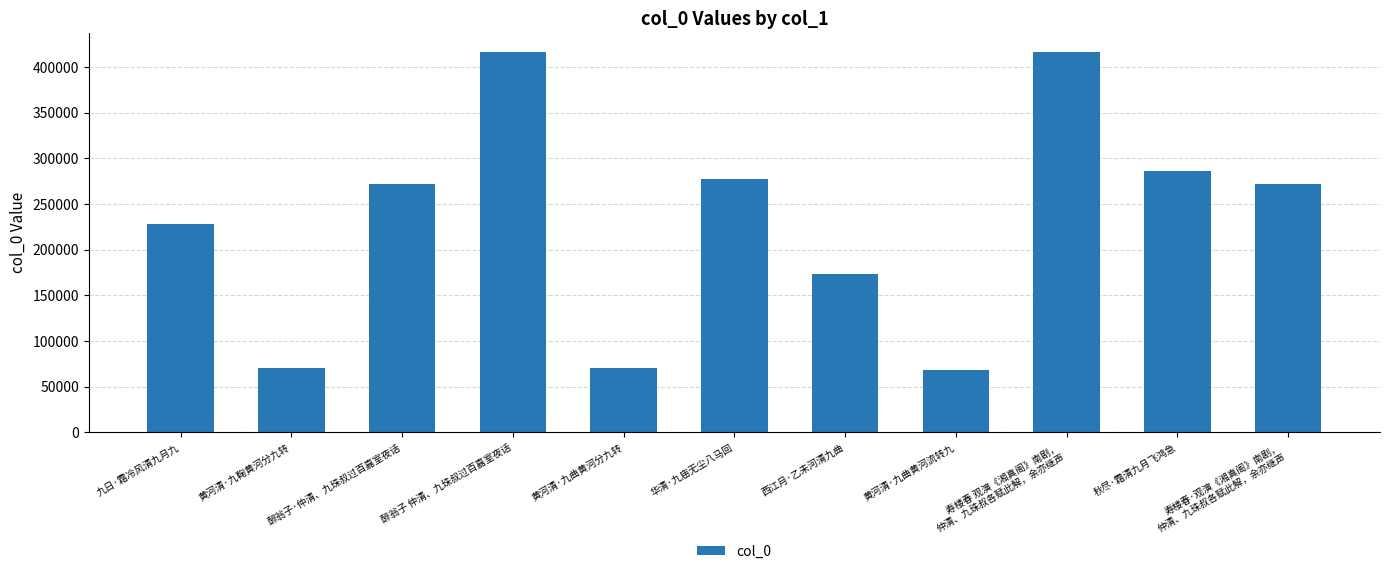

What is the greatest value displayed?

416308